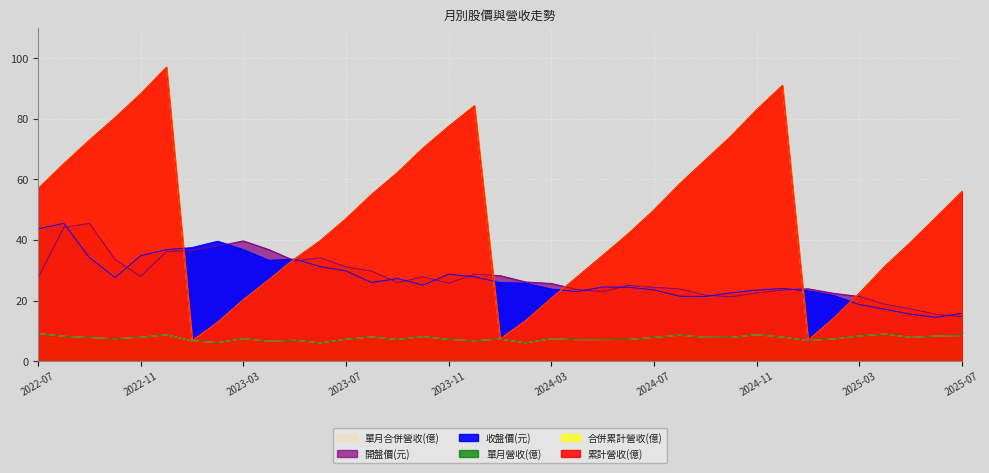

Where is the first local maximum for 單月合併營收(億)?

2022-12